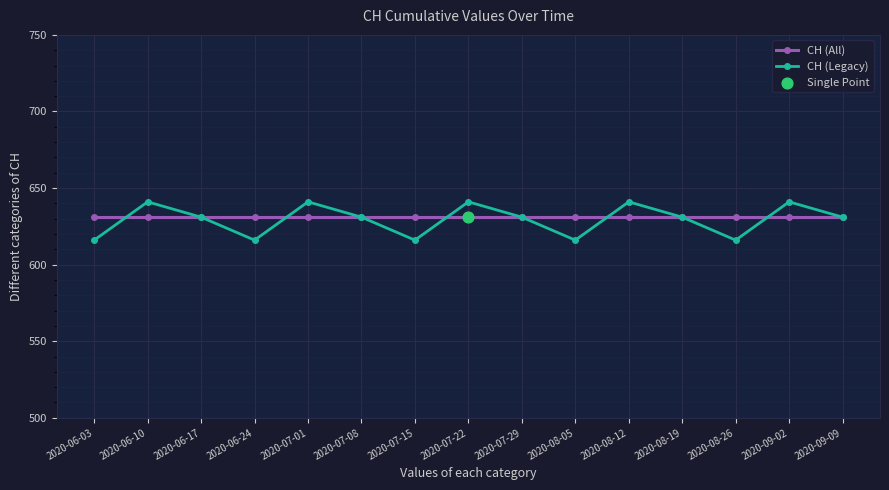

What is the difference between the highest and lowest values at 2020-06-03?

15